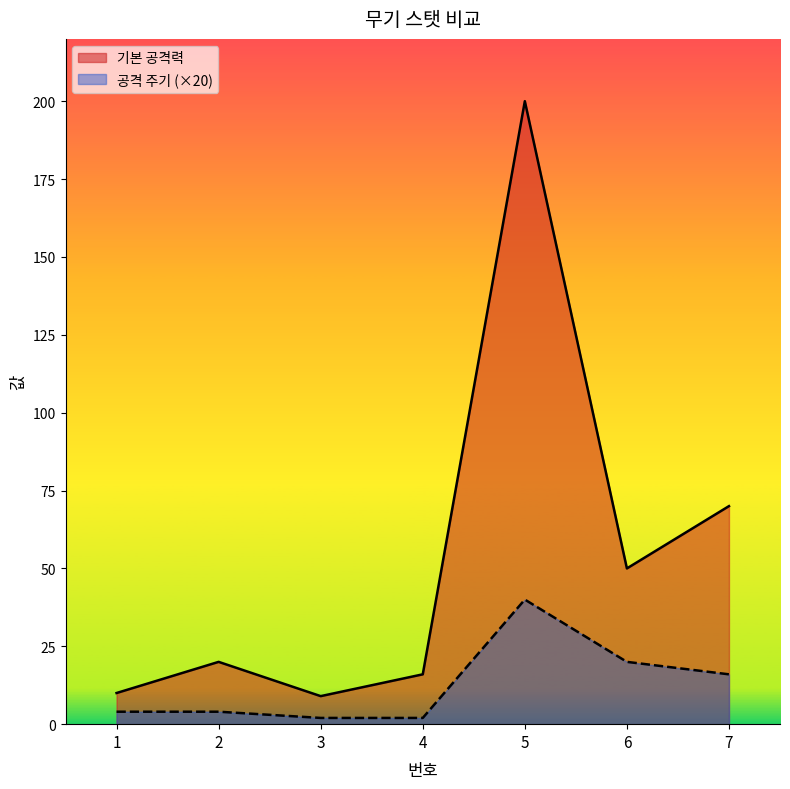

How many data points in 공격 주기 are above 4?

3